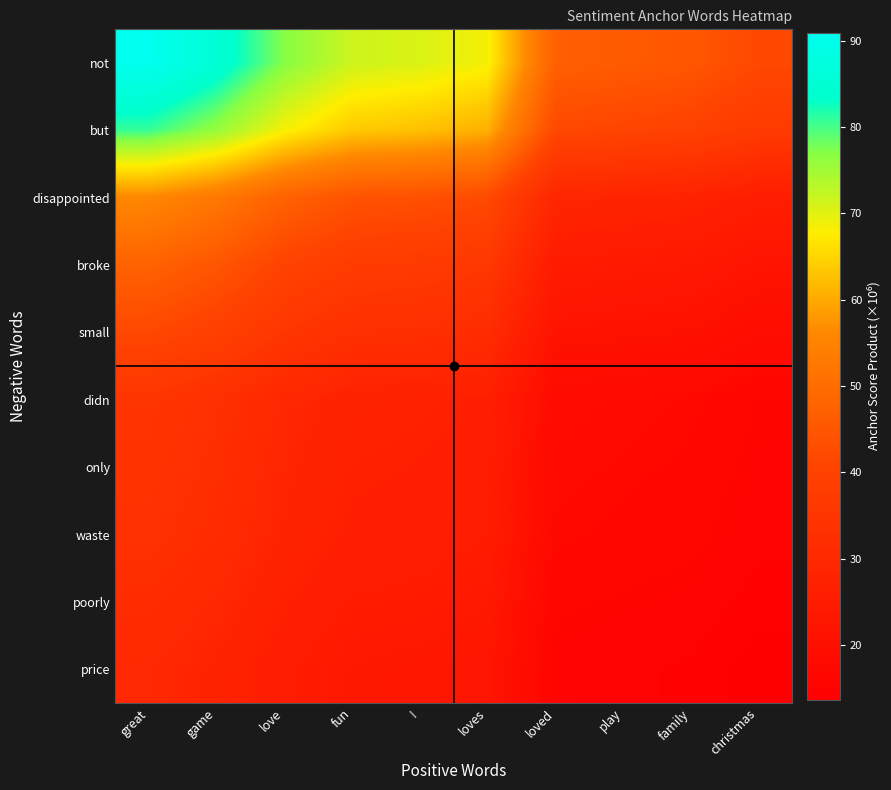

Which series has the largest range (max minus min)?

not